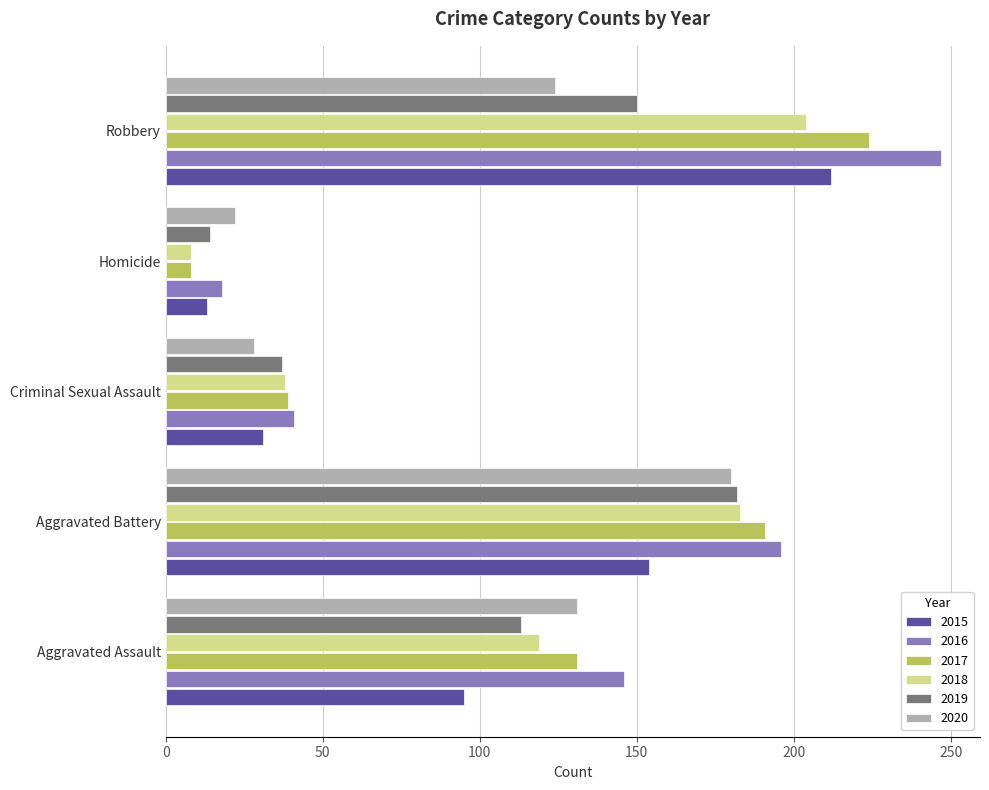

What are all the series names shown in the legend?

2015, 2016, 2017, 2018, 2019, 2020